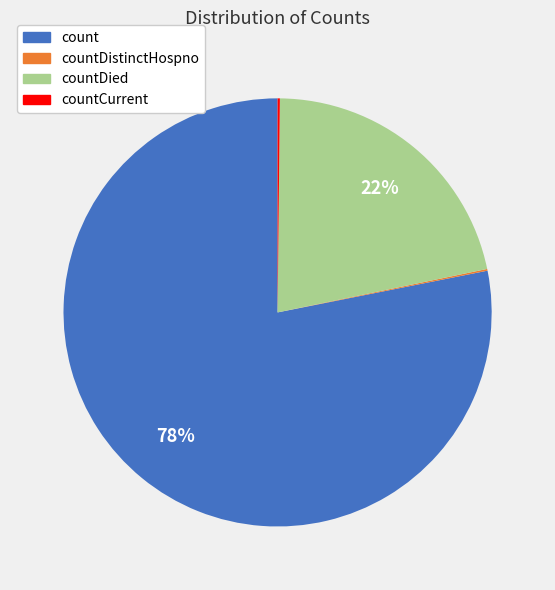

Is it true that countDied is 36% of the pie?

False